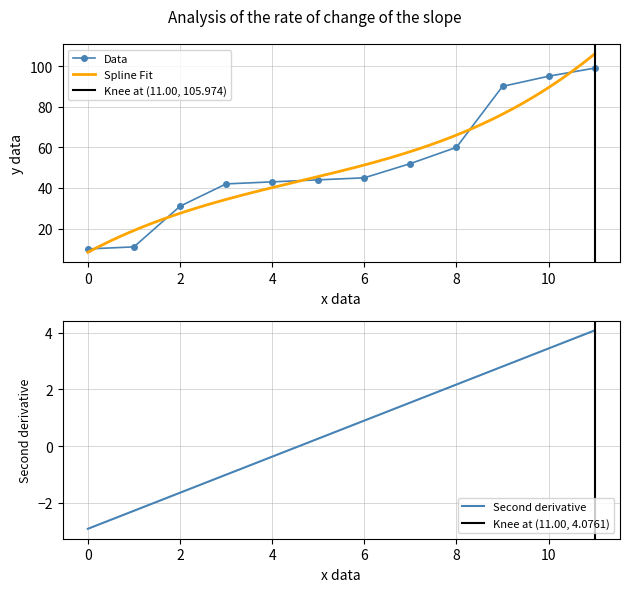

Does the chart have visible grid lines?

Yes